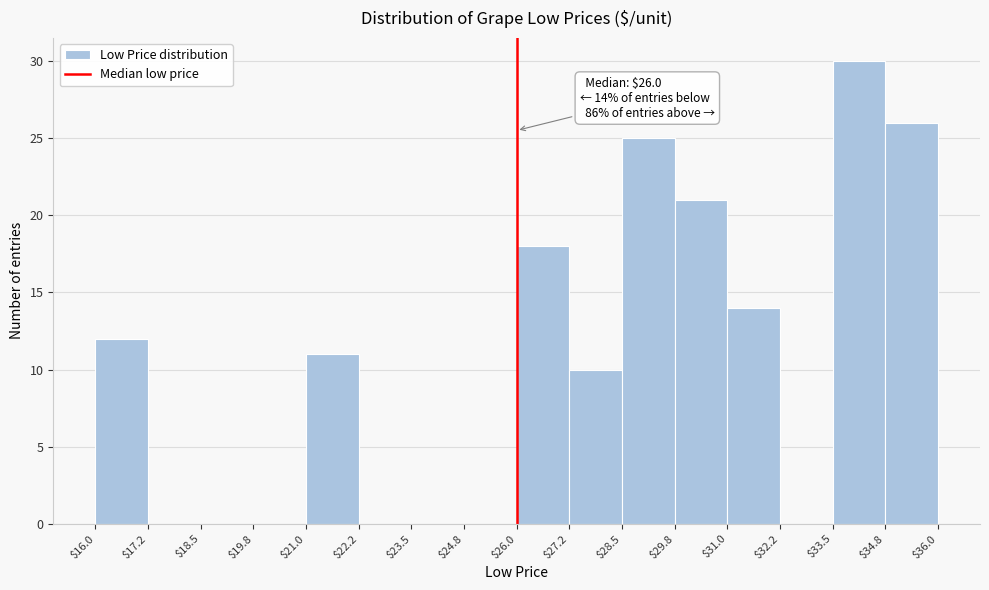

Over which range of the x-axis is the bar tallest?

$33.5 to $34.8